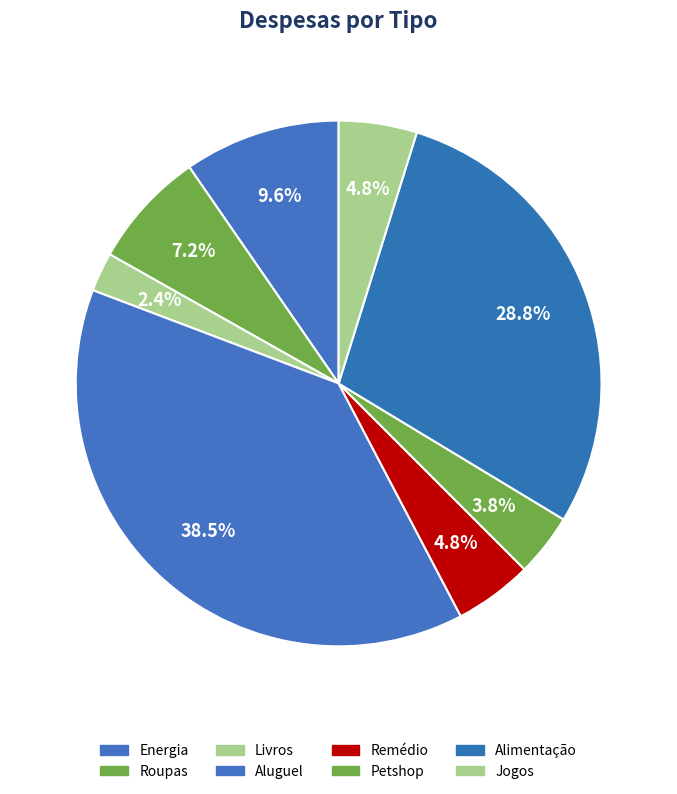

What percentage do Livros and Aluguel together represent?

40.9%